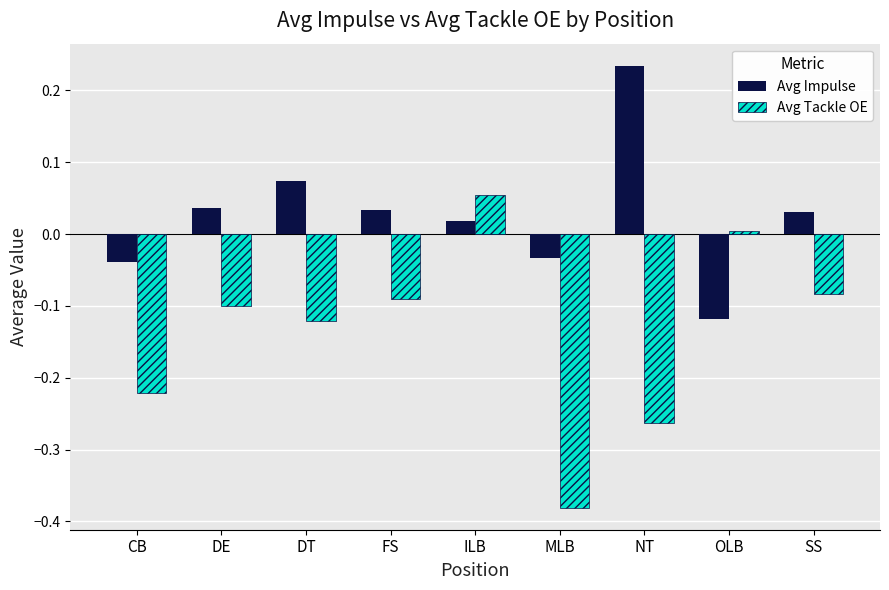

Which label corresponds to the smallest value in the chart?

MLB